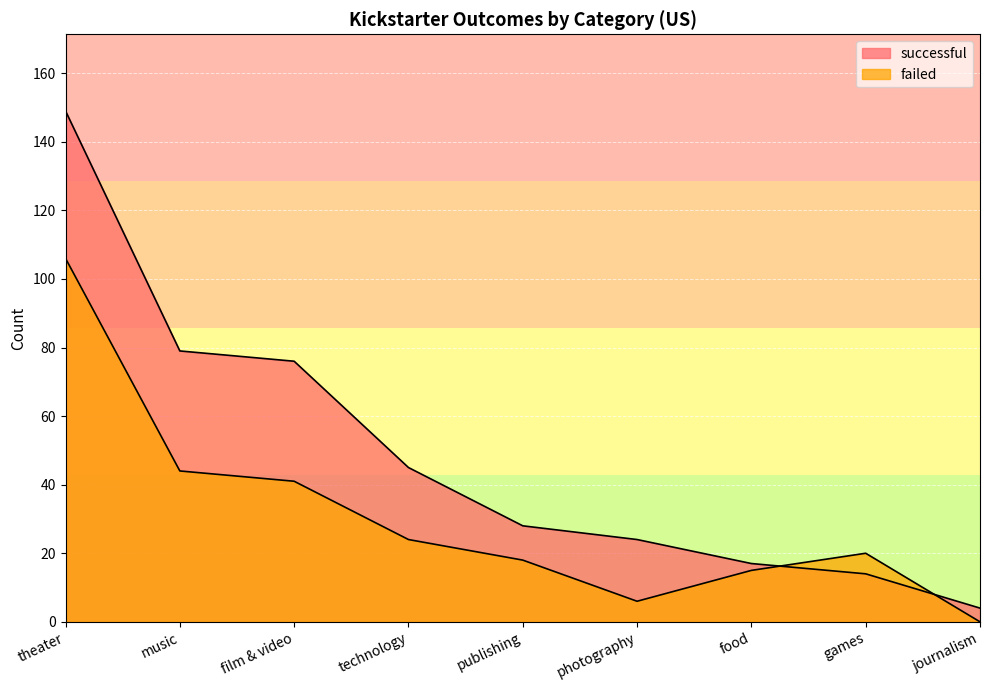

What is the difference between the maximum and second lowest values in the successful series?

135